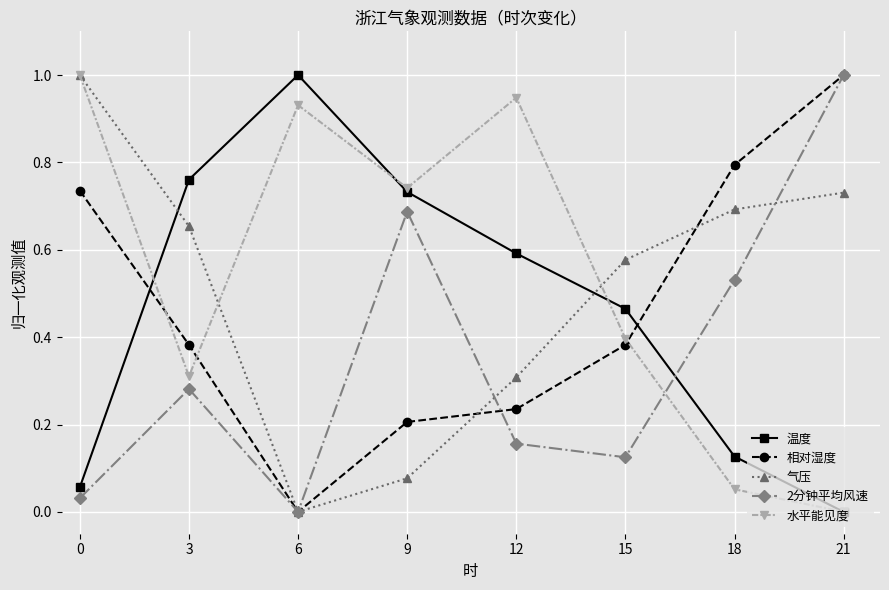

At how many categories does at least one series exceed 0?

8